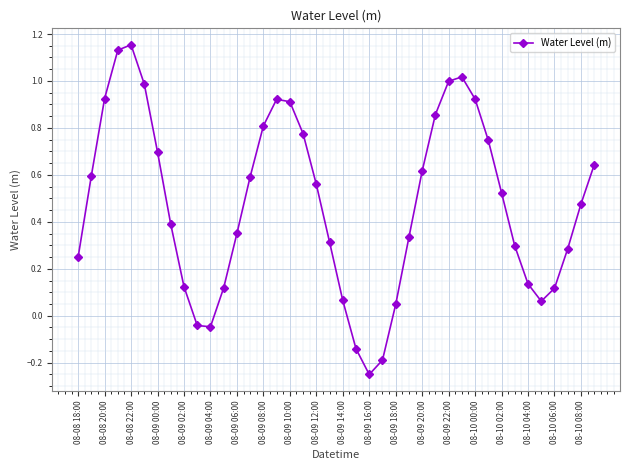

What is the difference between the maximum and second lowest values?

1.3